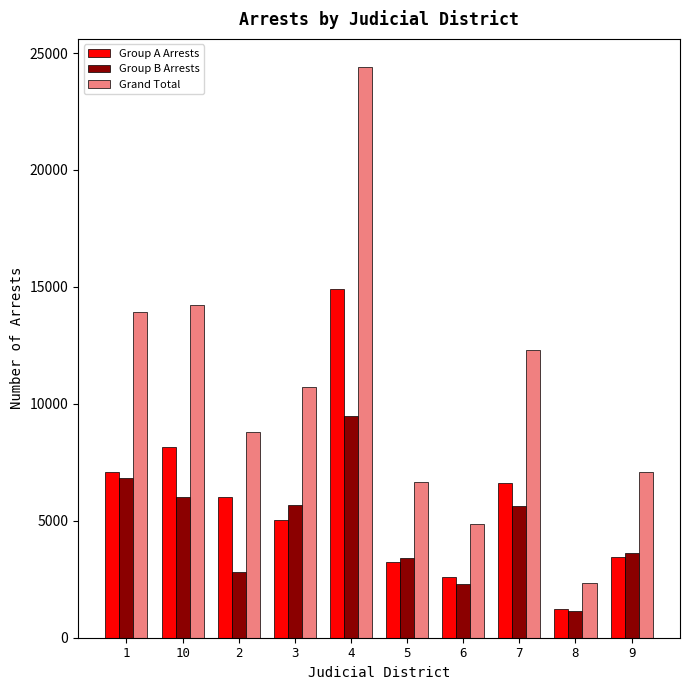

What position from the right is 8?

2